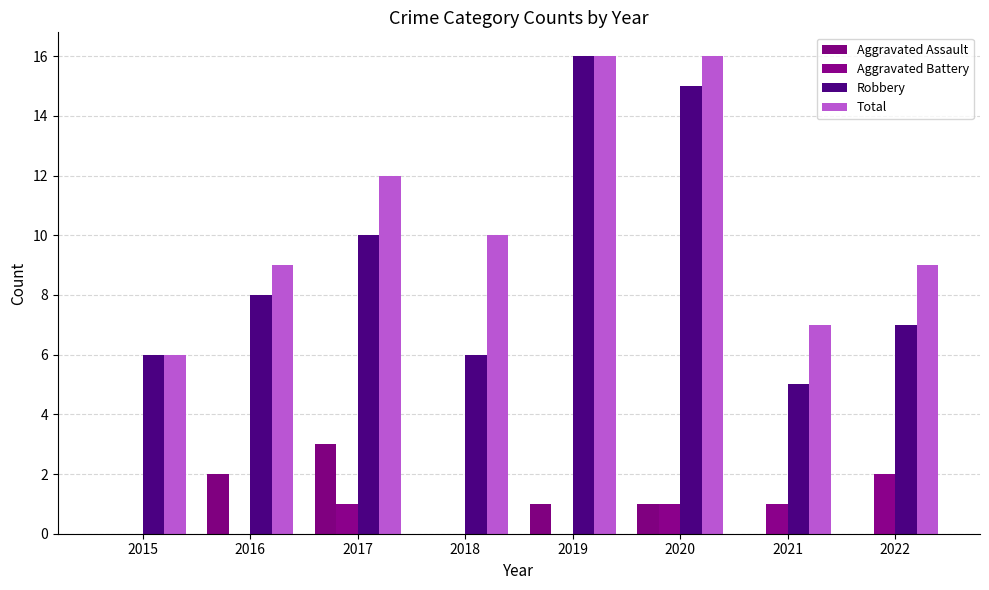

Which series has the widest spread of values?

Robbery